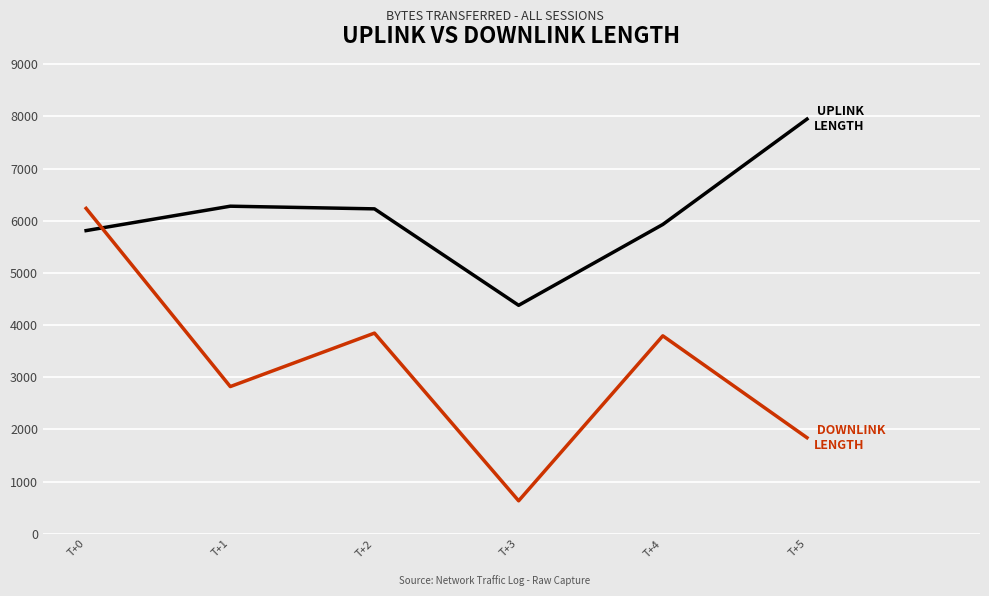

At which category is the sum across all series the highest?

T+0